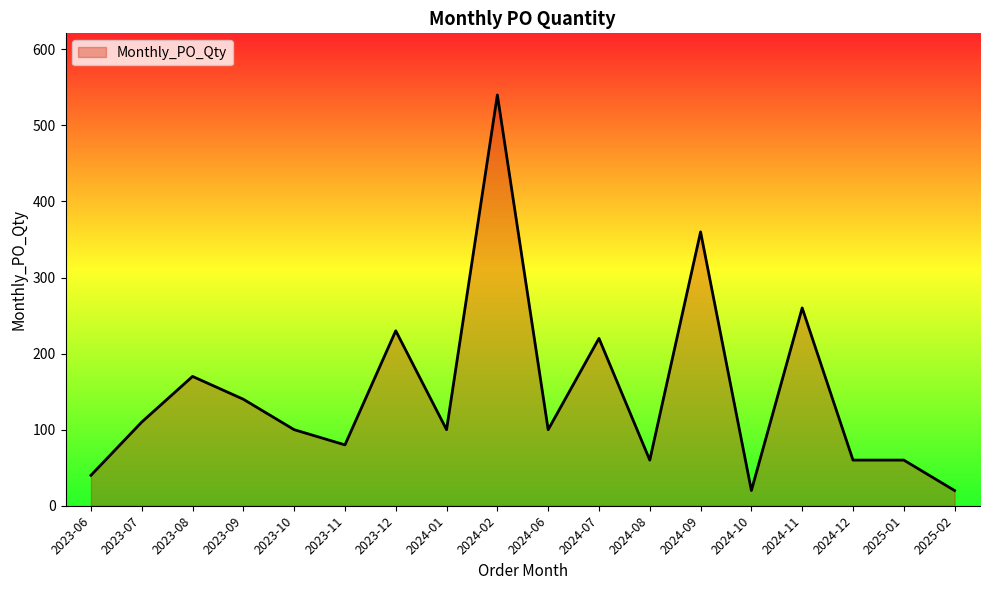

True or false: there are more than 0 points higher than both neighbors.

True